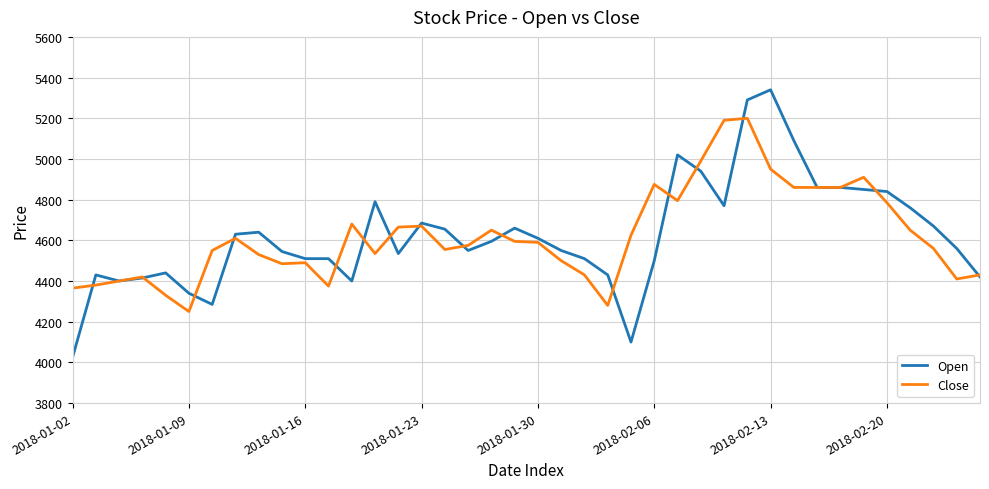

What is the sum of all Open values?

185010